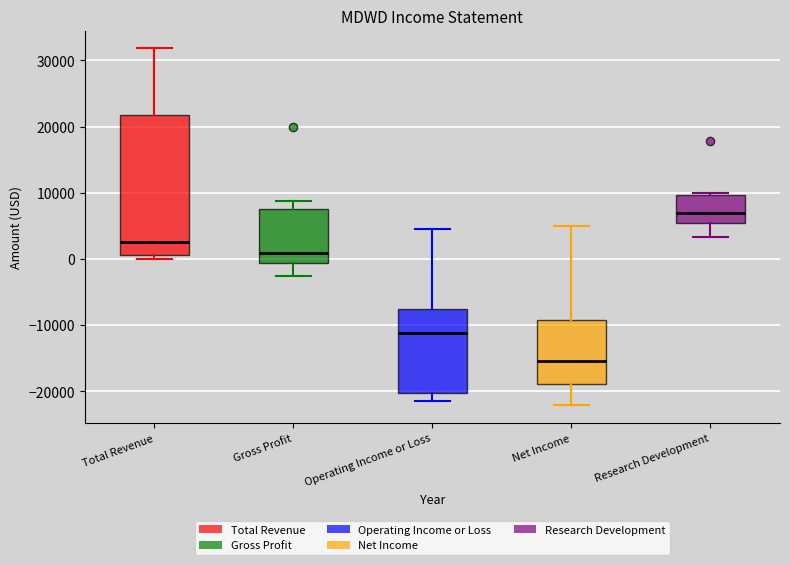

Reading left to right, read every box against the y-axis: the position of its median line, the range the box covers, and the ends of its whiskers. The values are not printed on the chart, so give them approximately, as read against the axis.

Total Revenue: median 3000, box 1000 to 22000, whiskers 0 to 32000
Gross Profit: median 1000, box -1000 to 8000, whiskers -2000 to 9000
Operating Income or Loss: median -11000, box -20000 to -8000, whiskers -21000 to 5000
Net Income: median -15000, box -19000 to -9000, whiskers -22000 to 5000
Research Development: median 7000, box 5000 to 10000, whiskers 3000 to 10000